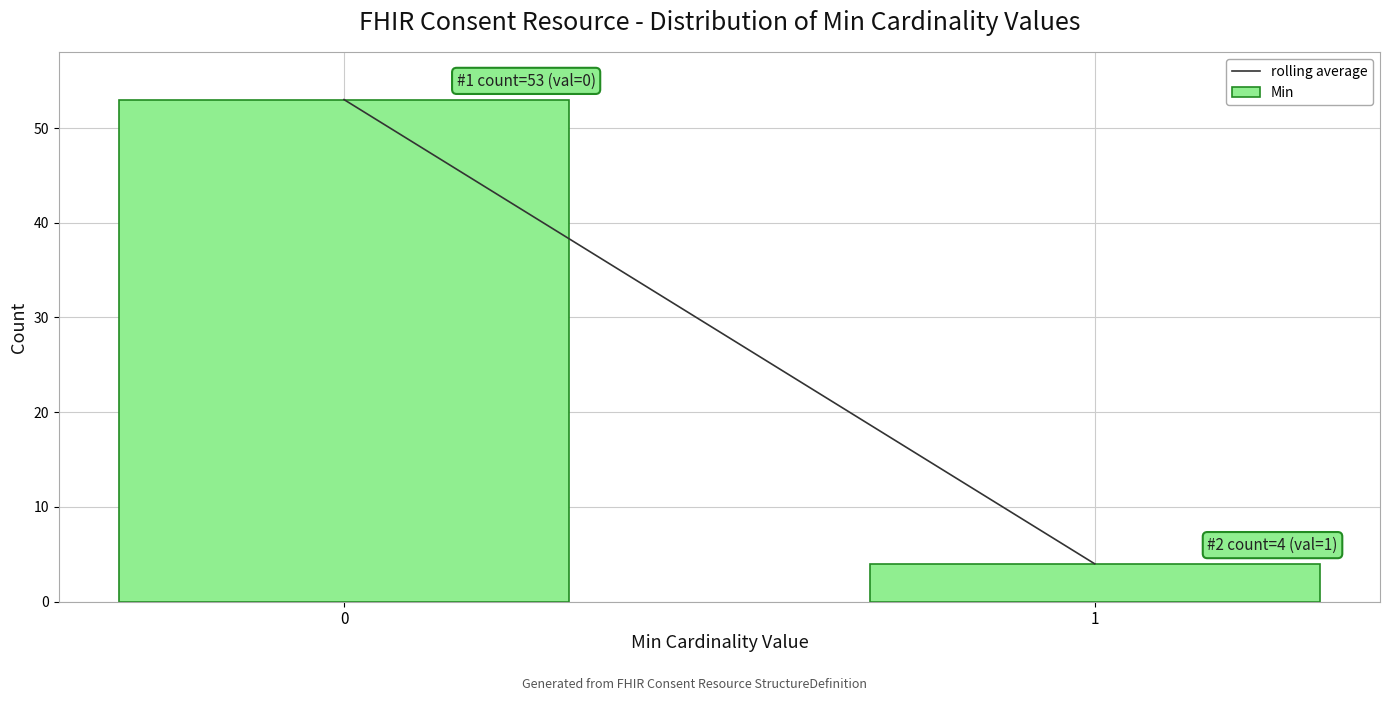

Reading left to right, list all the values displayed in this chart.

0=53	1=4